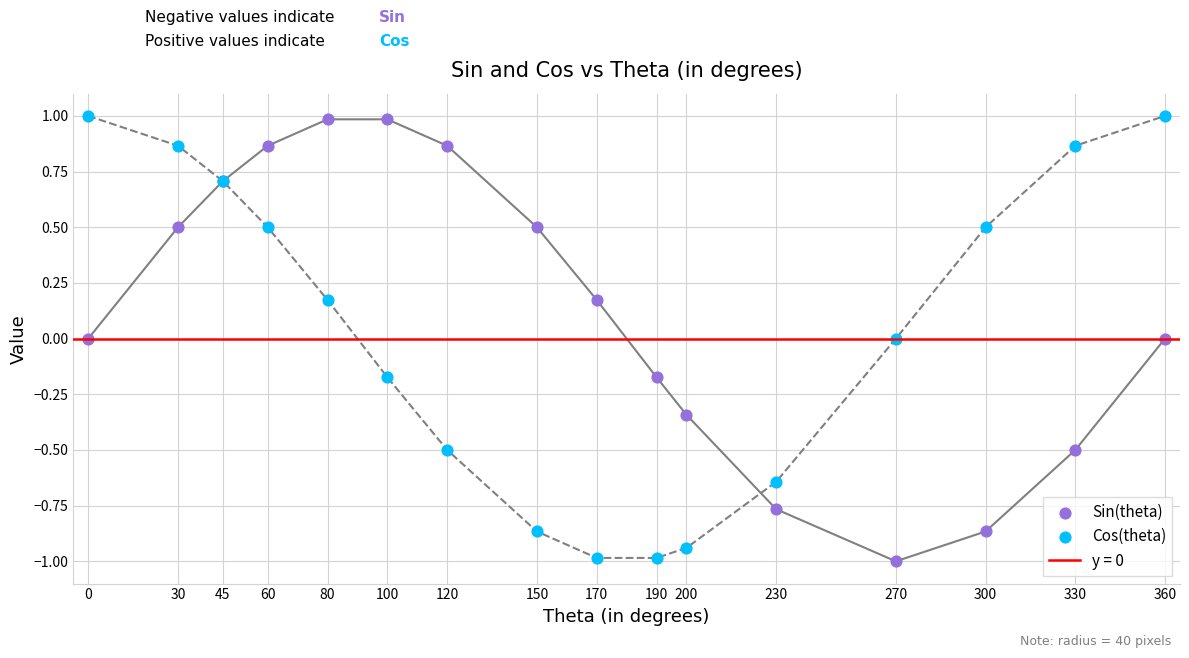

Which series reaches the minimum Y coordinate?

Sin(theta)